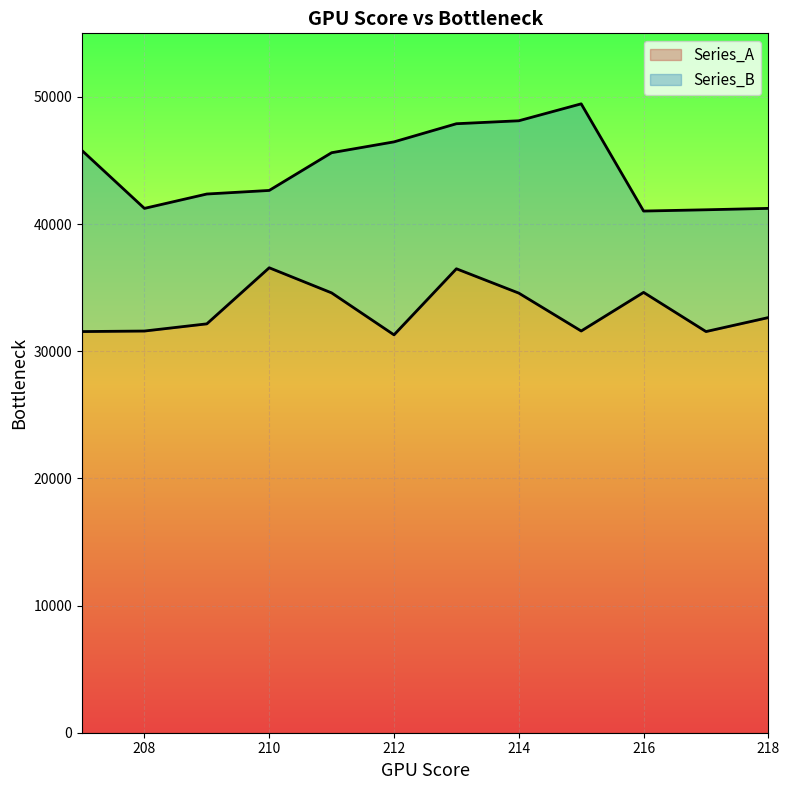

Rank the series by their maximum value, from lowest to highest.

Series_A, Series_B